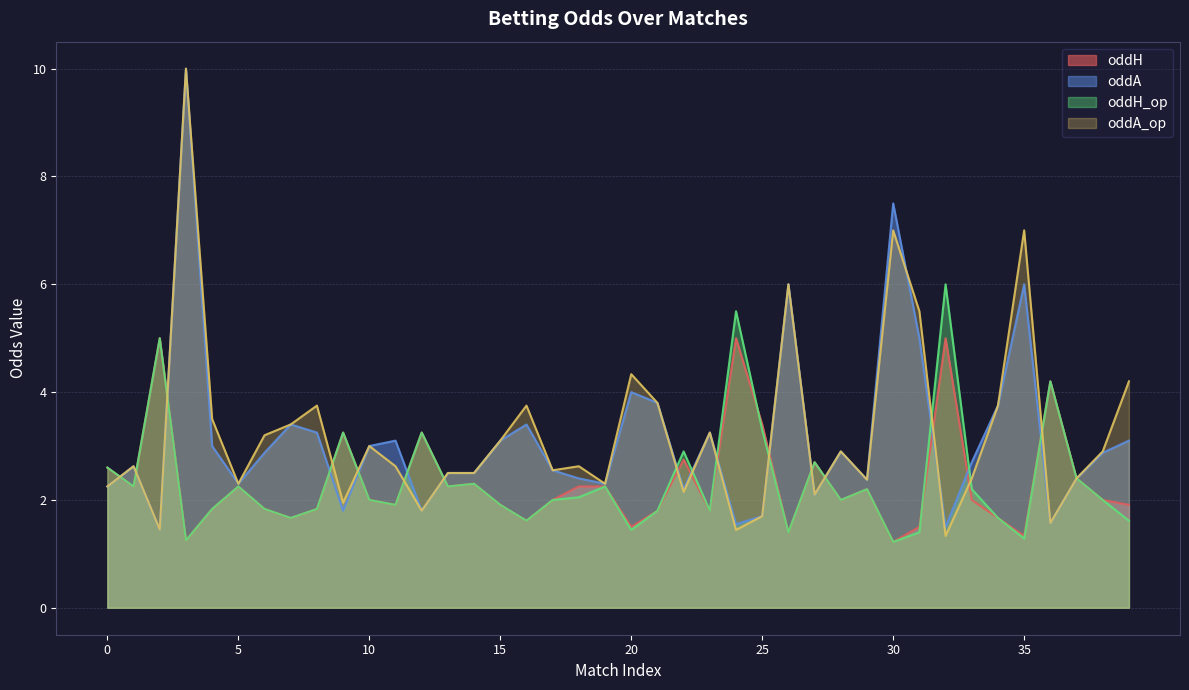

What is the greatest value displayed?

10.0